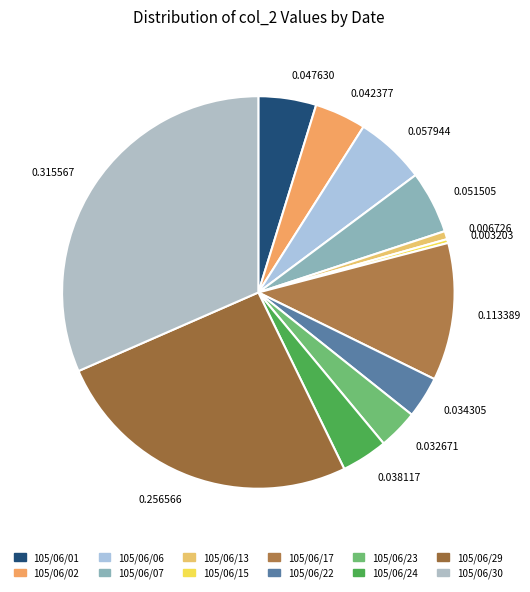

Is it true that 105/06/24 is 4% of the pie?

True